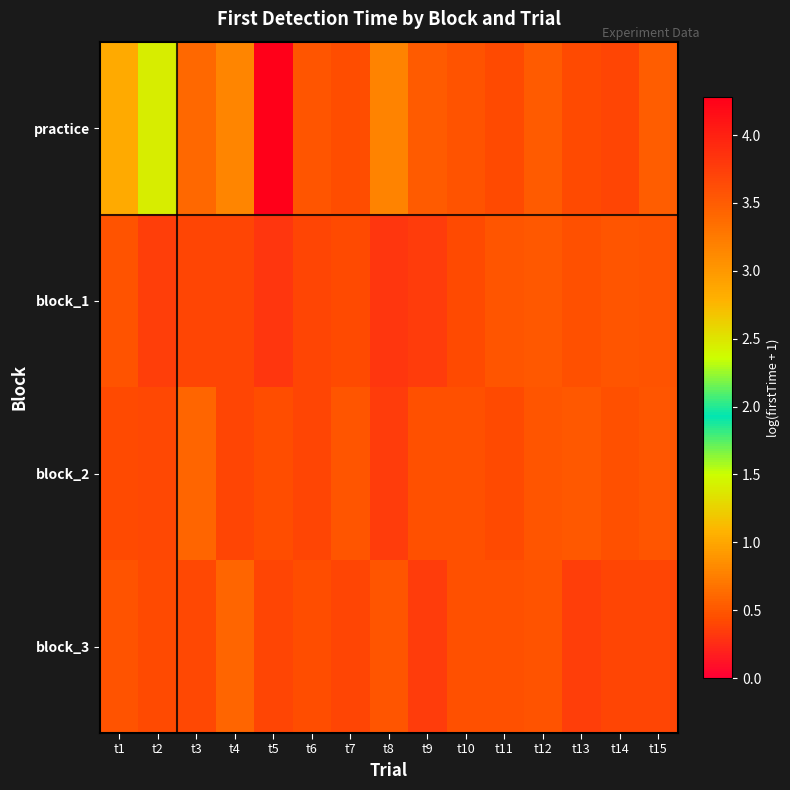

At which category is the sum across all series the highest?

t5